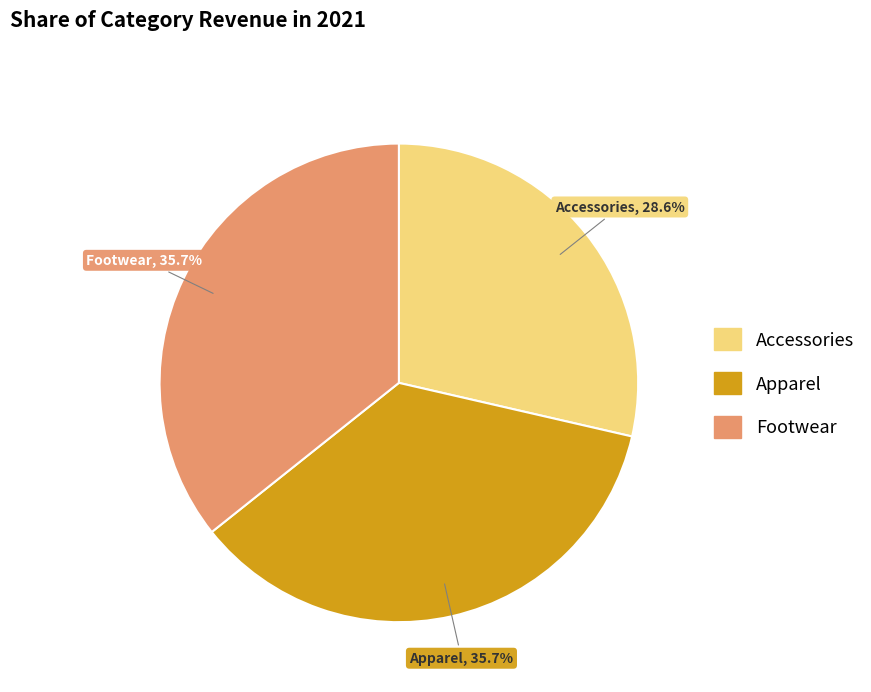

True or false: Footwear accounts for 36% of the total.

True